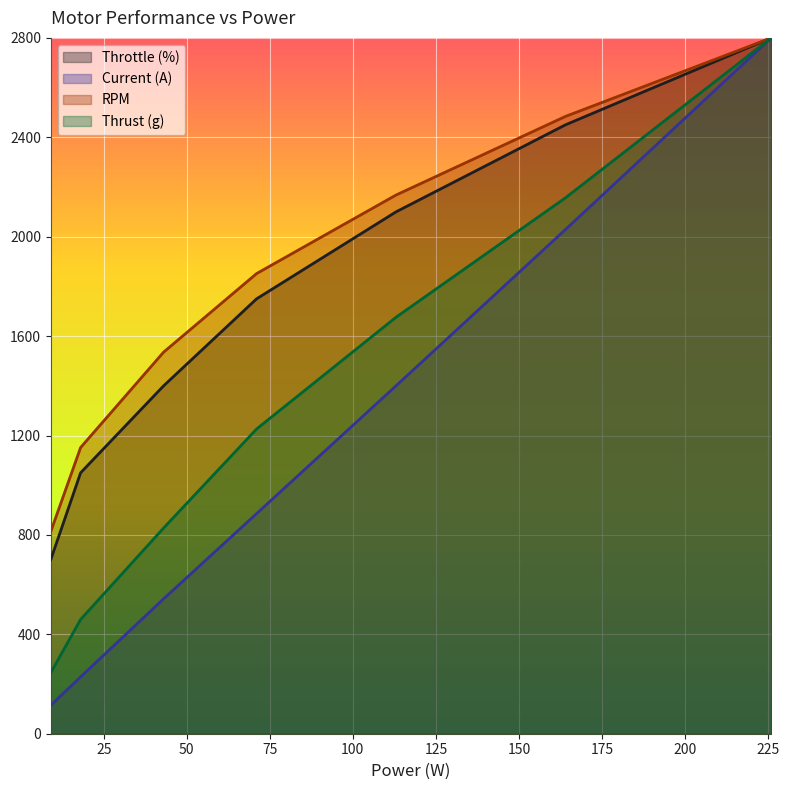

Reading left to right, extract all data points from this chart.

Throttle (%): 9=700.0	18=1050.0	43=1400.0	71=1750.0	113=2100.0	164=2450.0	226=2800.0
Current (A): 9=114.3	18=228.6	43=542.9	71=885.7	113=1400.0	164=2028.6	226=2800.0
RPM: 9=812.9	18=1151.6	43=1535.5	71=1851.6	113=2167.7	164=2483.9	226=2800.0
Thrust (g): 9=245.3	18=459.9	43=827.7	71=1226.3	113=1675.9	164=2156.2	226=2800.0